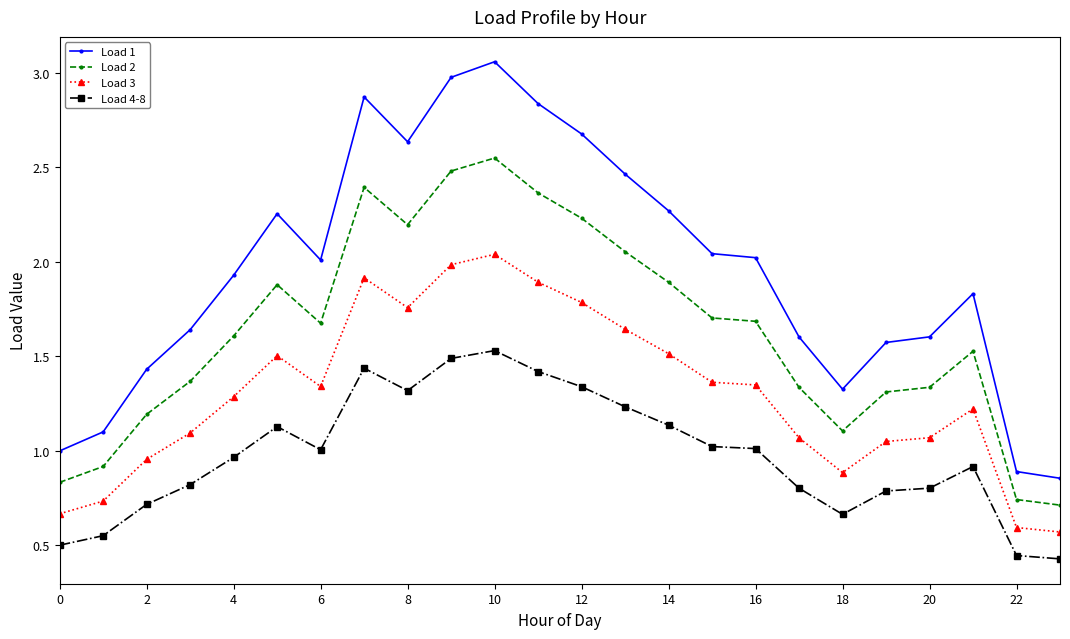

What is the sum of all Load 2 values?

39.1